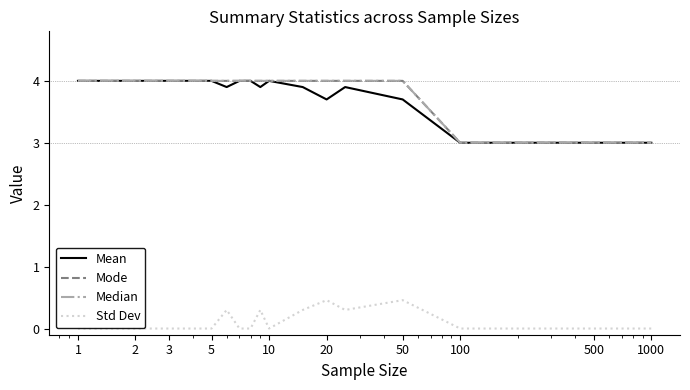

Reading right to left, transcribe all the data shown in this chart.

Mean: 3.0	3.0	3.0	3.7	3.9	3.7	3.9	4.0	3.9	4.0	4.0	3.9	4.0	4.0	4.0	4.0	4.0
Mode: 3.0	3.0	3.0	4.0	4.0	4.0	4.0	4.0	4.0	4.0	4.0	4.0	4.0	4.0	4.0	4.0	4.0
Median: 3.0	3.0	3.0	4.0	4.0	4.0	4.0	4.0	4.0	4.0	4.0	4.0	4.0	4.0	4.0	4.0	4.0
Std Dev: 0.0	0.0	0.0	0.5	0.3	0.5	0.3	0.0	0.3	0.0	0.0	0.3	0.0	0.0	0.0	0.0	0.0